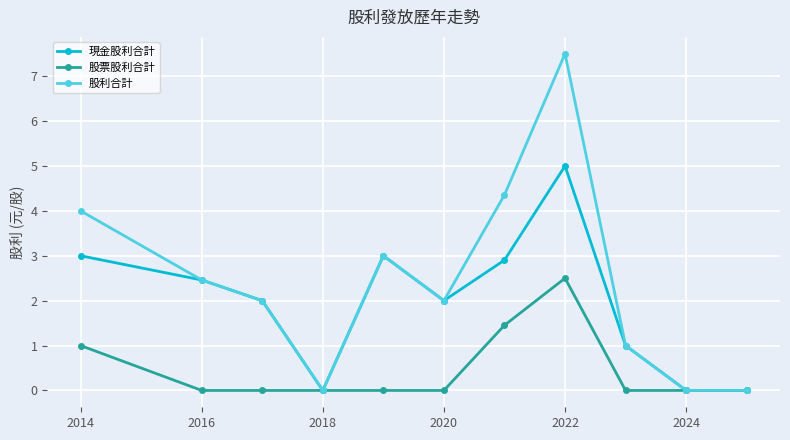

Is this an area chart (filled region under the line)?

No